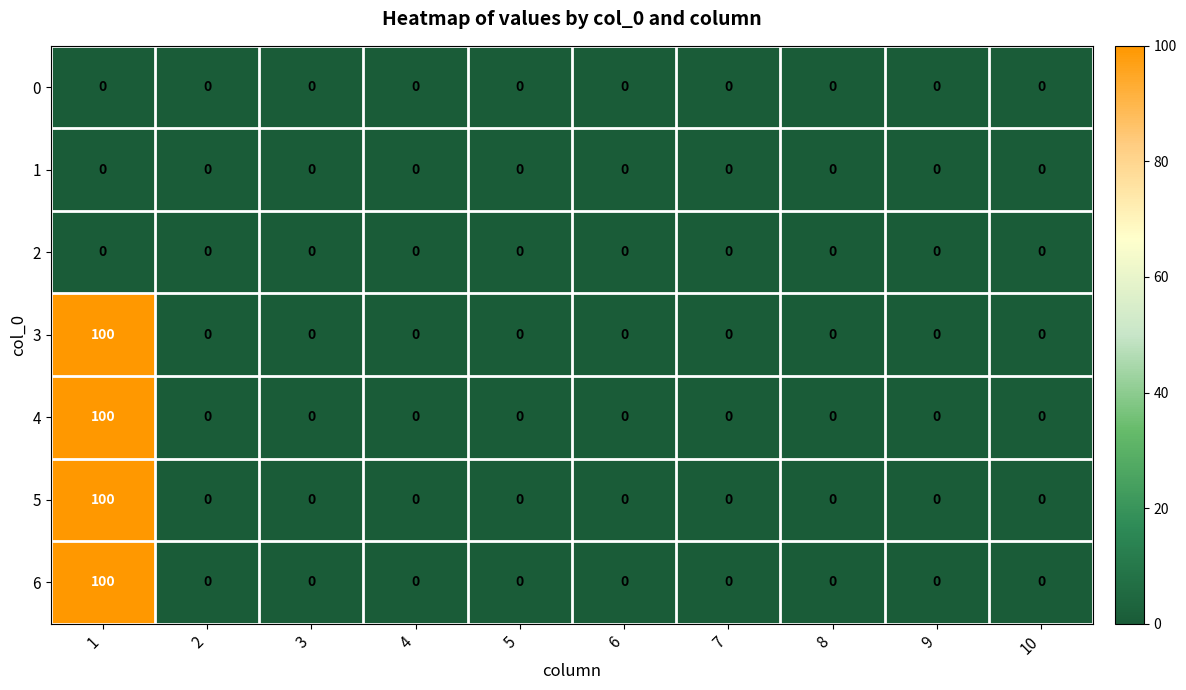

What is the difference between the highest and lowest values at 1?

100